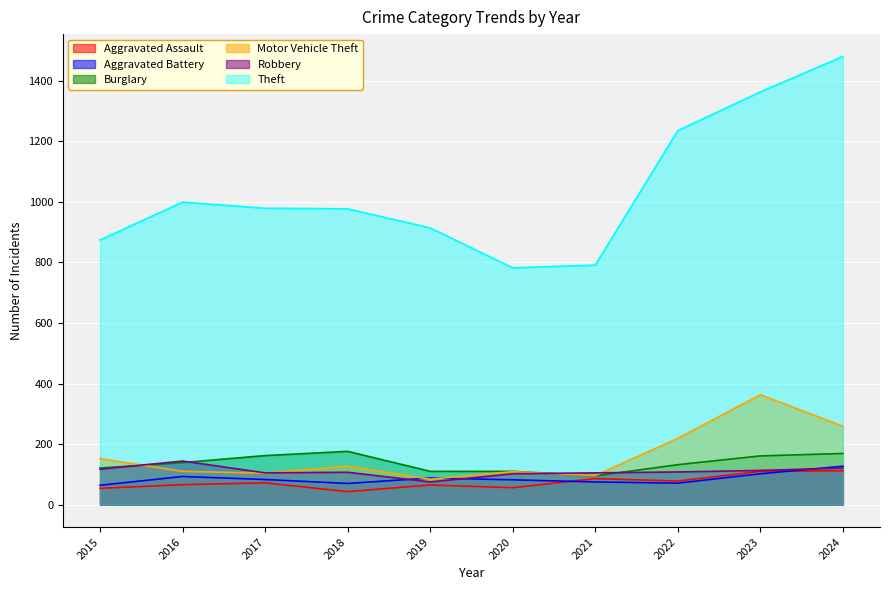

What are all the series names shown in the legend?

Aggravated Assault, Aggravated Battery, Burglary, Motor Vehicle Theft, Robbery, Theft